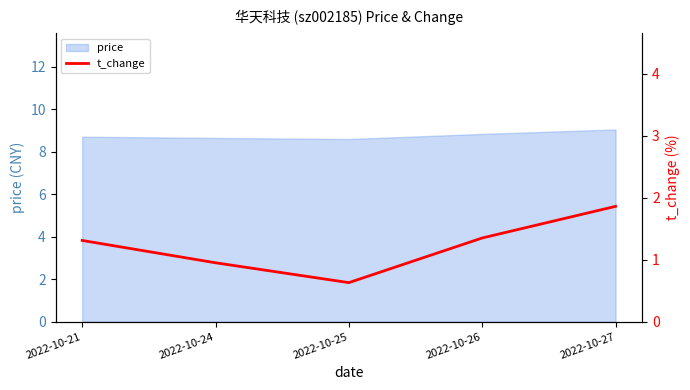

Reading right to left, transcribe all the data shown in this chart.

2022-10-27=1.9	2022-10-26=1.4	2022-10-25=0.6	2022-10-24=0.9	2022-10-21=1.3